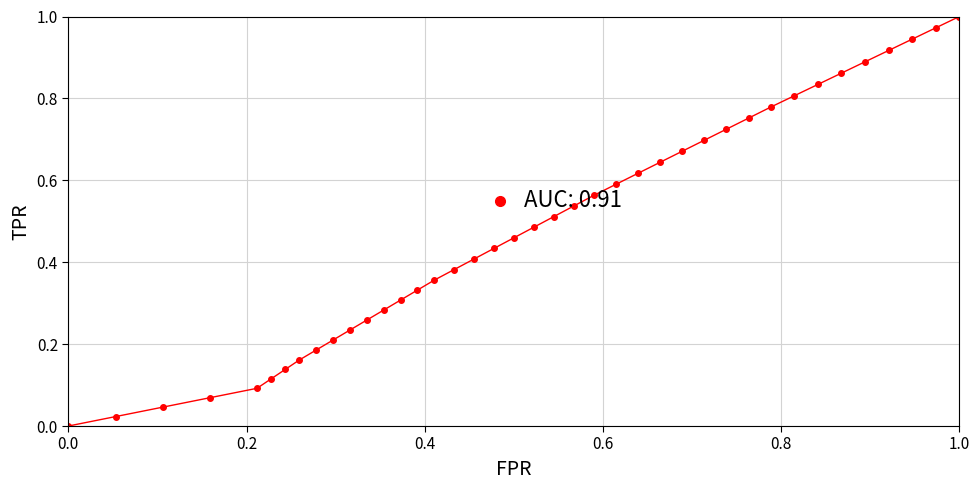

What is the sum of all values?

19.3